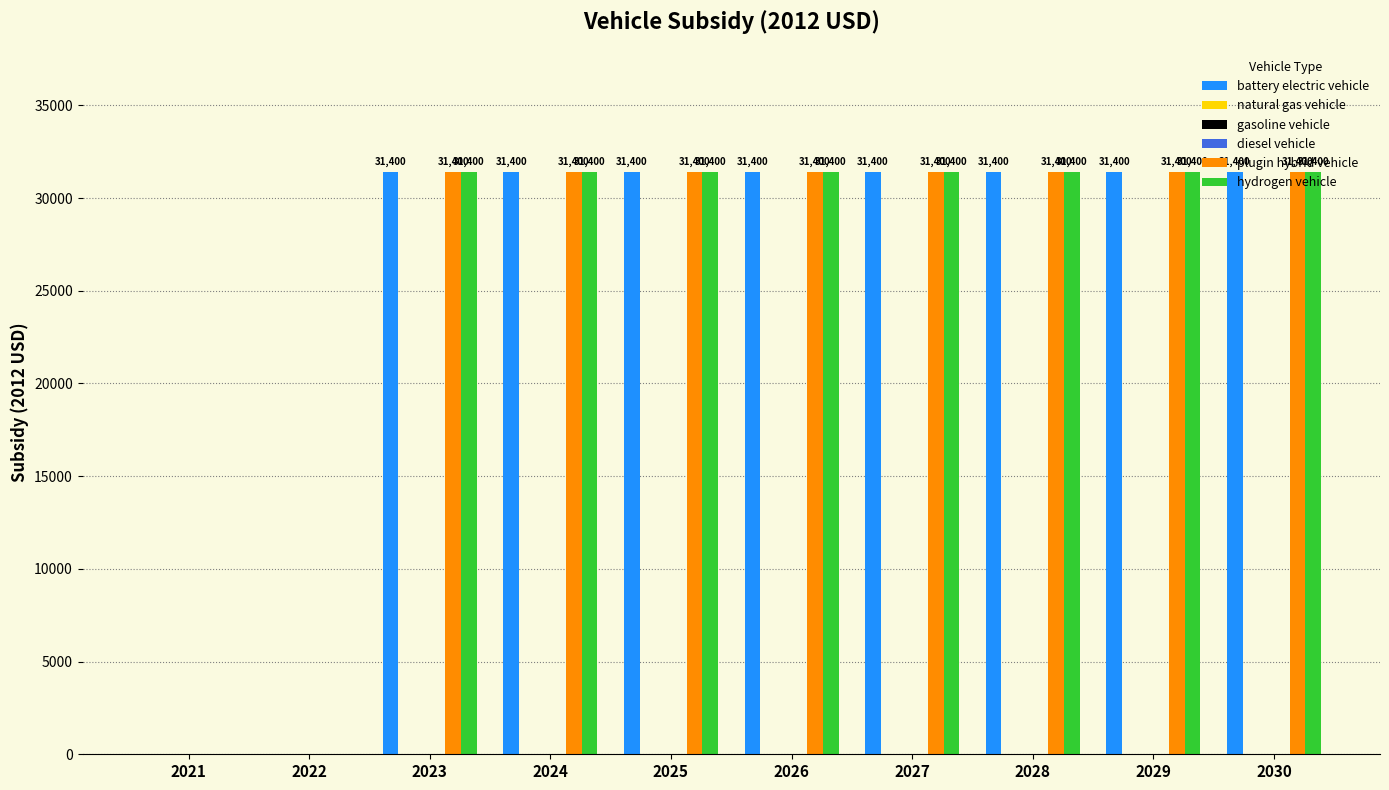

What is the value of the battery electric vehicle bar at the 4th from the left?

31400